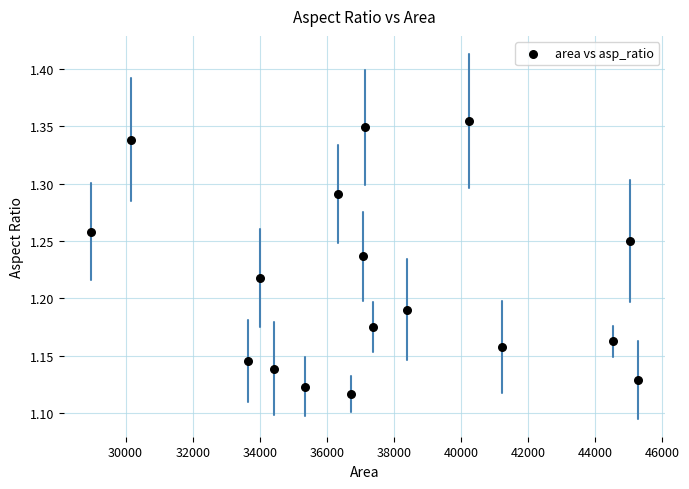

What is the range of X values (max minus min)?

16307.9